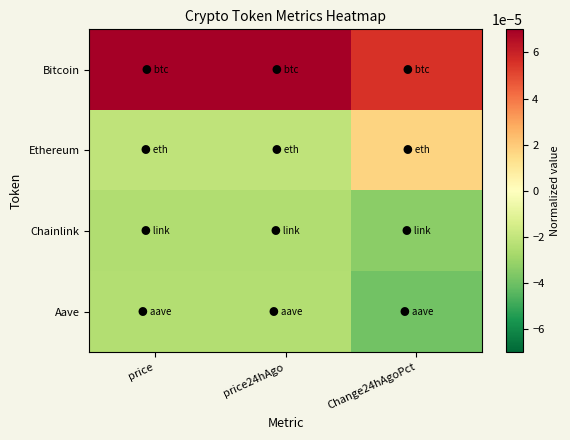

Which series has the largest total across all categories?

Bitcoin